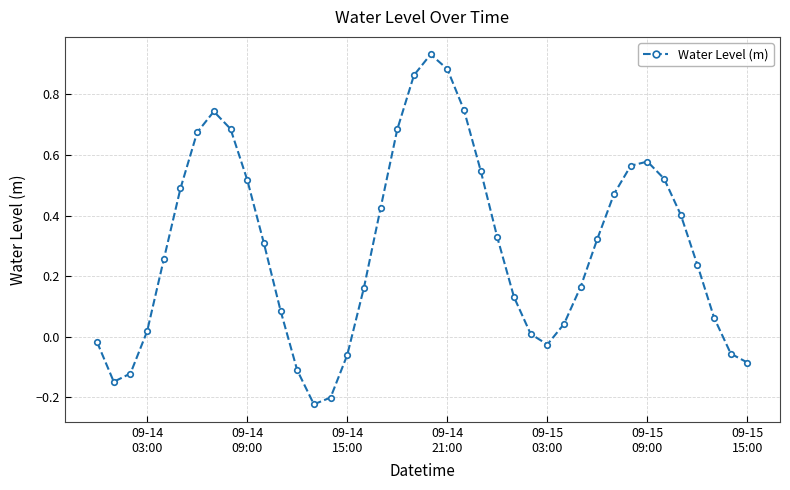

How many data points are less than 0?

10